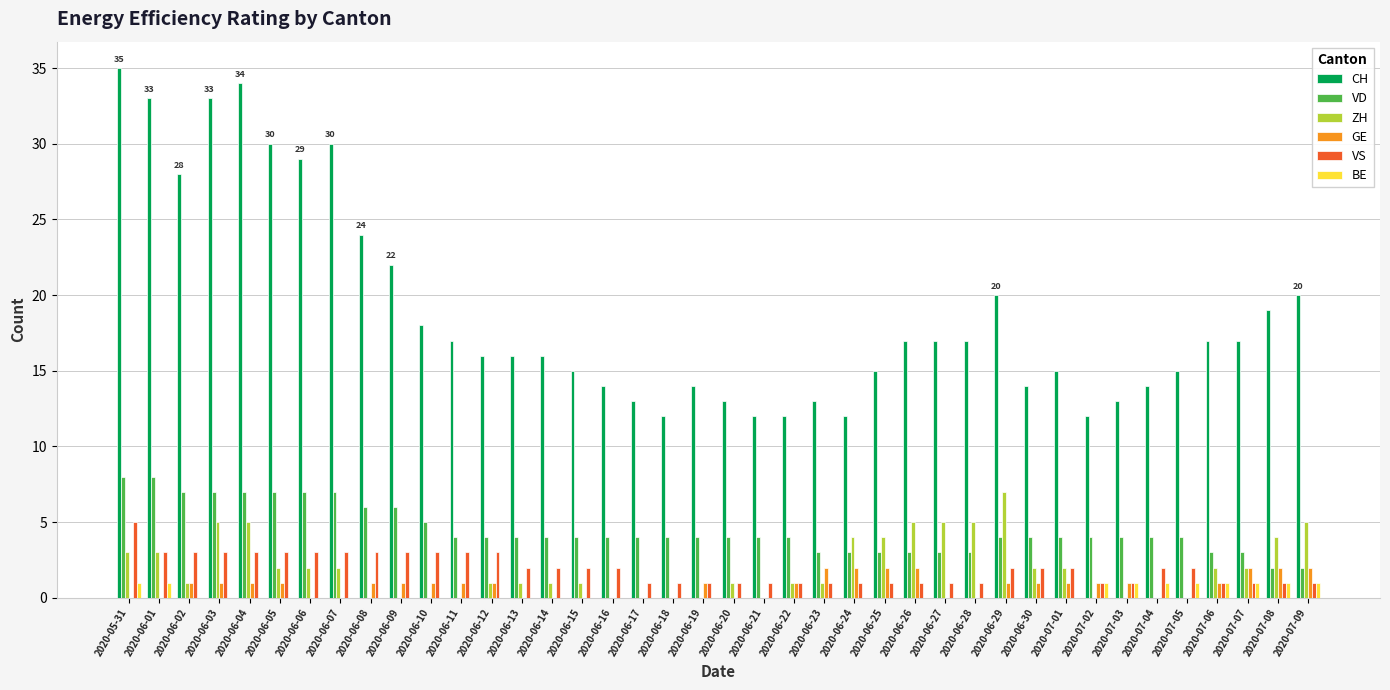

Which series has the largest total across all categories?

CH